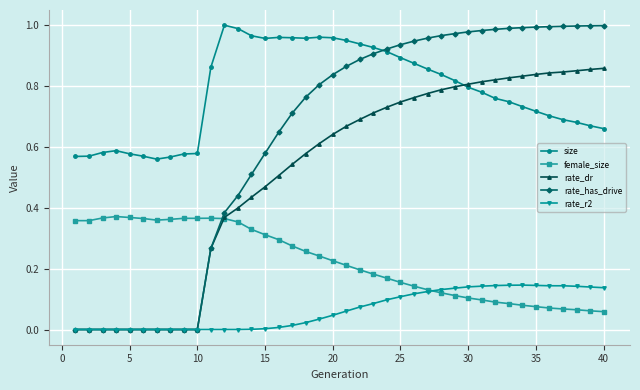

Which series has the largest range (max minus min)?

rate_has_drive